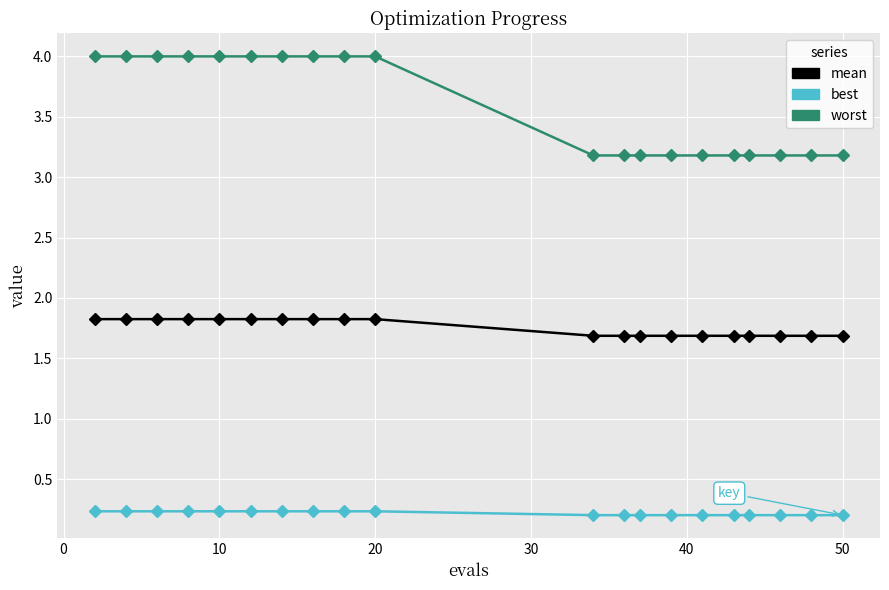

Which series has the largest range (max minus min)?

worst